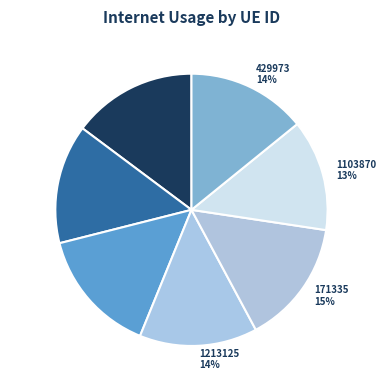

Does 1103870 account for over 50% of the chart?

No